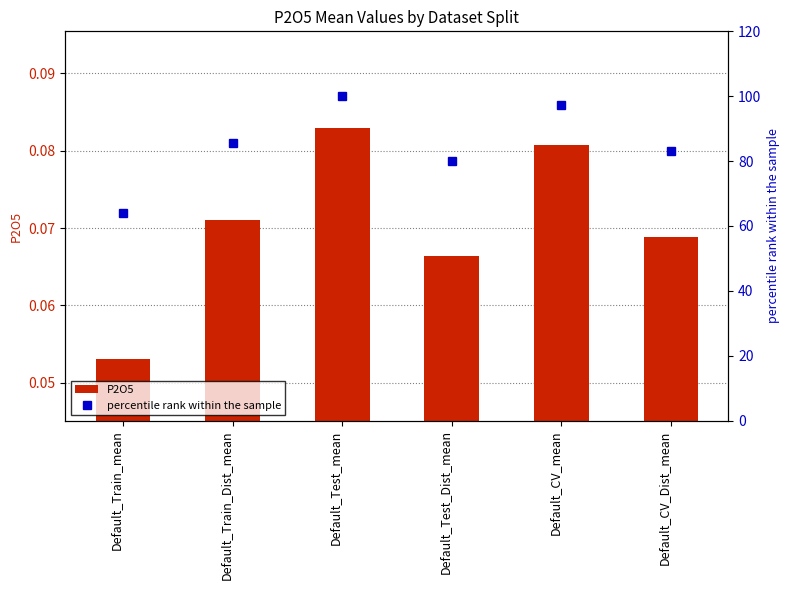

Reading left to right, extract all data points from this chart.

P2O5: 0.1	0.1	0.1	0.1	0.1	0.1
percentile rank within the sample: 63.9	85.5	100.0	79.9	97.3	83.0